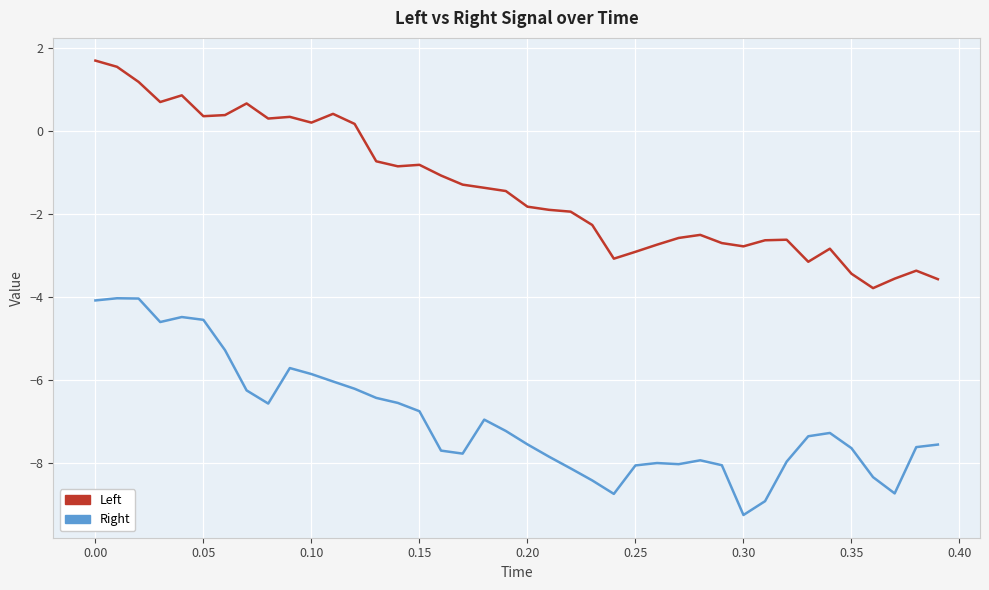

True or false: Right and Left intersect in this chart.

False